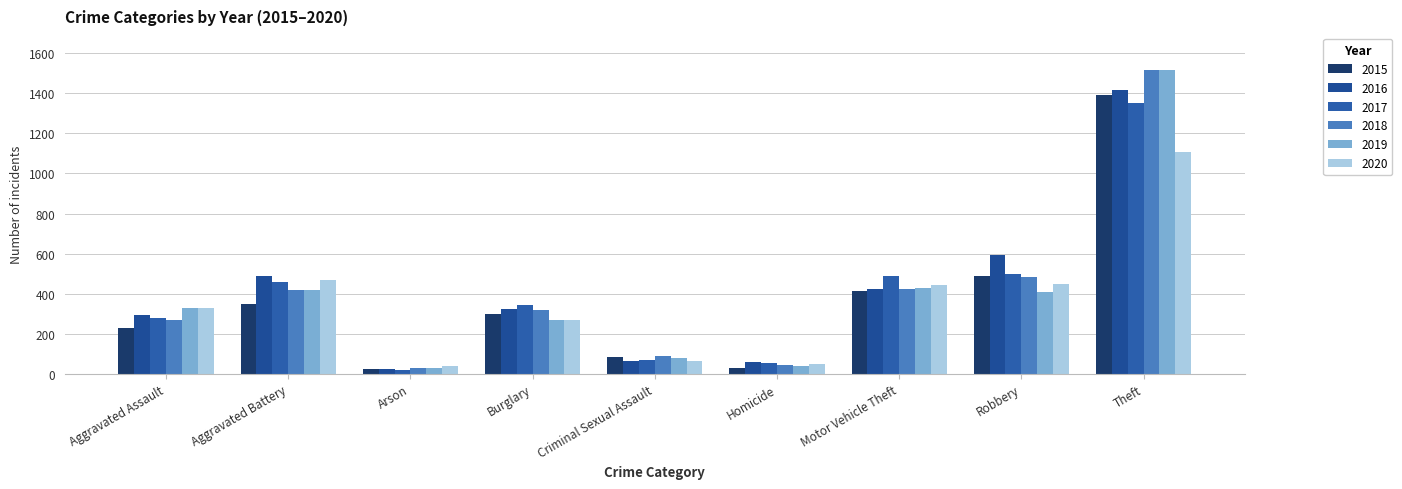

What position from the right is Arson?

7